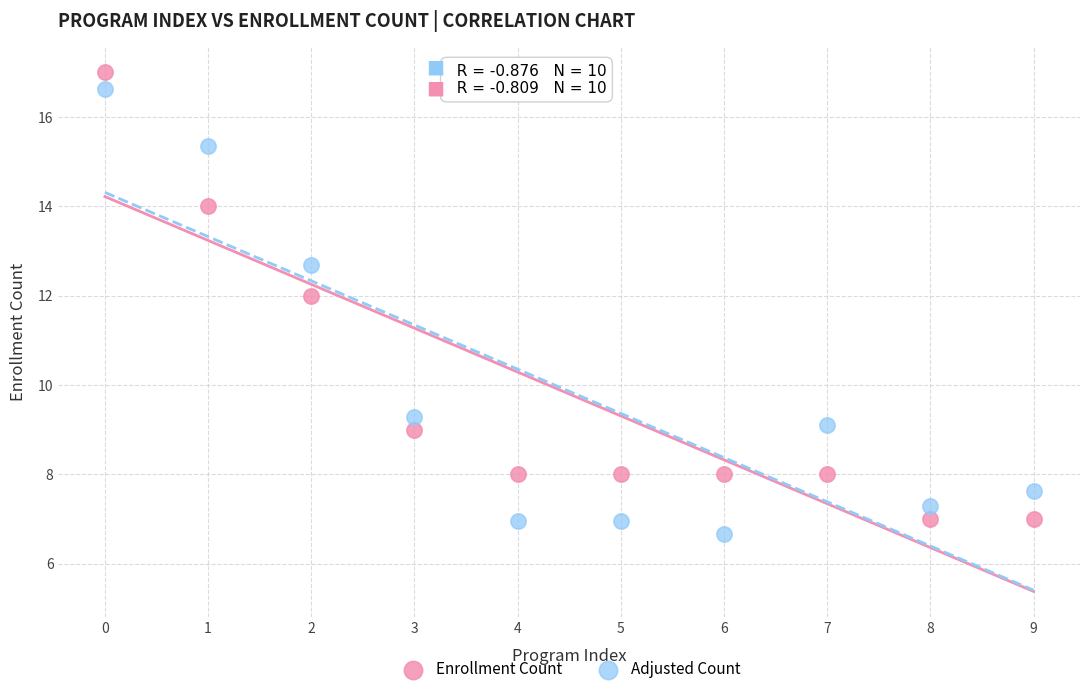

What are all the series names shown in the legend?

Enrollment Count, Adjusted Count